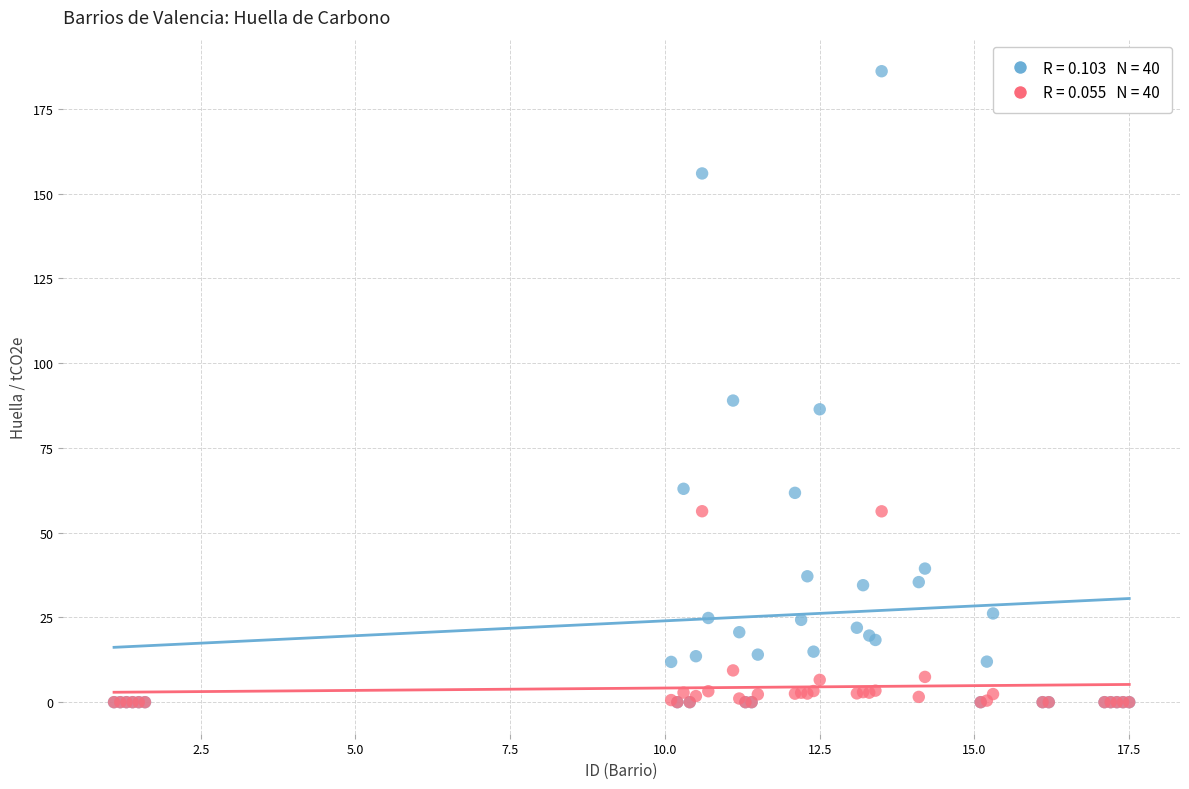

Across all series, what Y value is closest to 93?

89.0